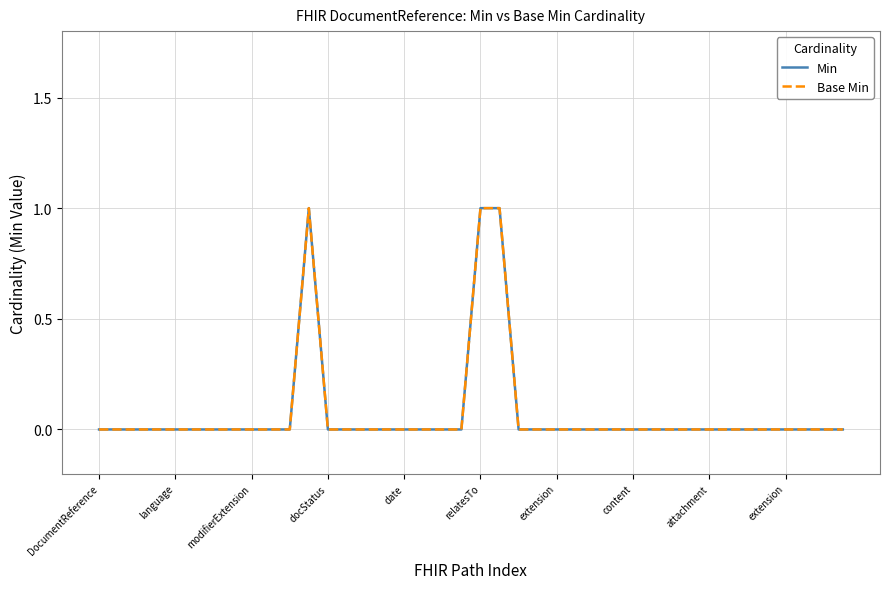

What is the label of the 14th point from the right?

26